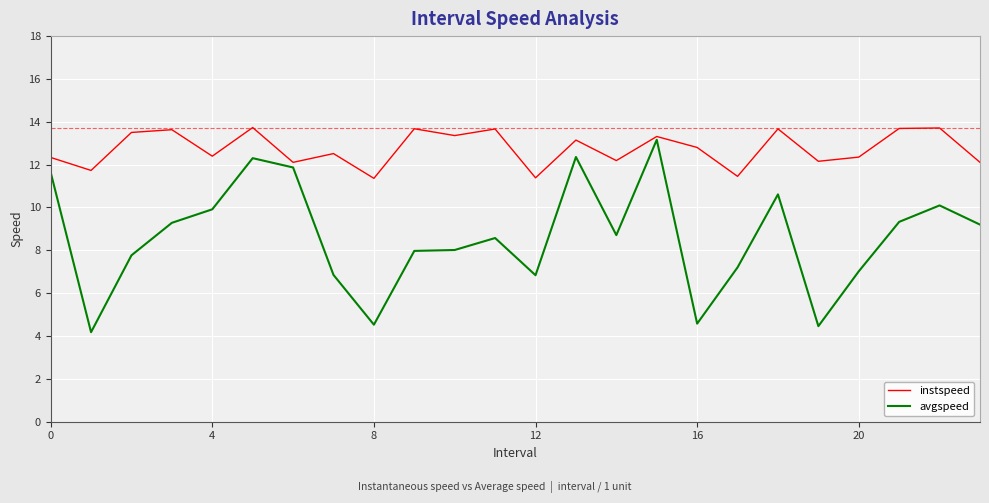

Which series has the largest range (max minus min)?

avgspeed